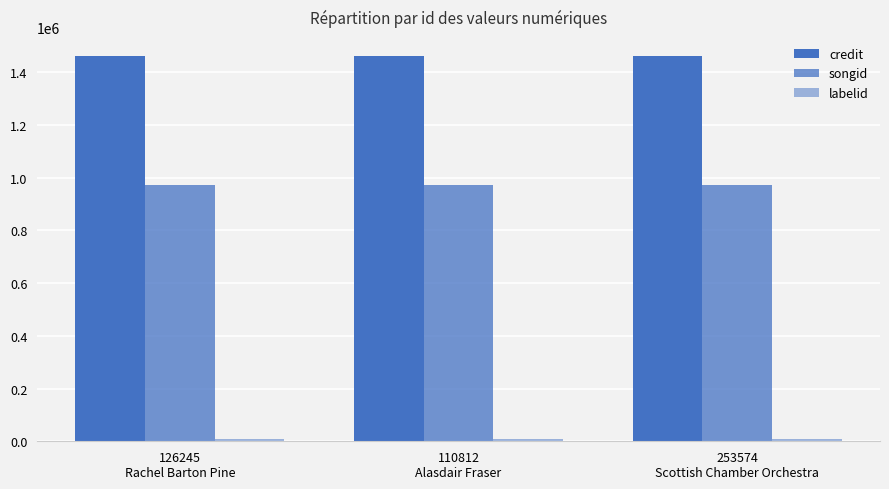

Rank the series by their average value, from lowest to highest.

labelid, songid, credit